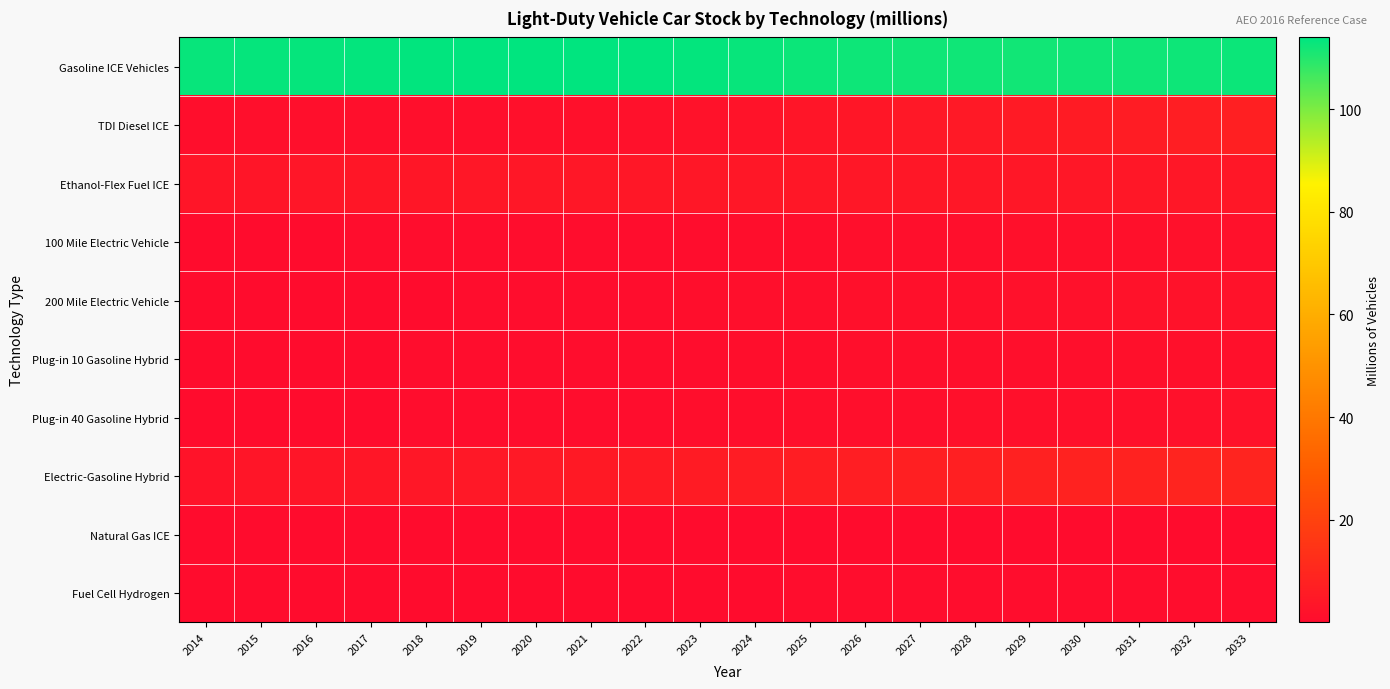

Reading right to left, transcribe all the data shown in this chart.

Gasoline ICE Vehicles: 2033=112.5	2032=112.3	2031=112.1	2030=112.0	2029=112.0	2028=112.0	2027=112.1	2026=112.3	2025=112.6	2024=113.0	2023=113.3	2022=113.6	2021=113.9	2020=114.0	2019=114.0	2018=113.7	2017=113.5	2016=113.3	2015=113.2	2014=113.0
TDI Diesel ICE: 2033=7.0	2032=6.6	2031=6.2	2030=5.7	2029=5.3	2028=4.8	2027=4.3	2026=3.8	2025=3.3	2024=2.8	2023=2.3	2022=1.9	2021=1.6	2020=1.3	2019=1.2	2018=1.1	2017=1.0	2016=1.0	2015=0.9	2014=0.8
Ethanol-Flex Fuel ICE: 2033=4.1	2032=4.1	2031=4.1	2030=4.2	2029=4.2	2028=4.2	2027=4.2	2026=4.2	2025=4.2	2024=4.2	2023=4.2	2022=4.2	2021=4.2	2020=4.1	2019=4.1	2018=4.0	2017=3.9	2016=3.7	2015=3.5	2014=3.3
100 Mile Electric Vehicle: 2033=2.0	2032=1.8	2031=1.7	2030=1.5	2029=1.4	2028=1.2	2027=1.1	2026=0.9	2025=0.8	2024=0.7	2023=0.6	2022=0.5	2021=0.4	2020=0.3	2019=0.3	2018=0.3	2017=0.2	2016=0.2	2015=0.2	2014=0.1
200 Mile Electric Vehicle: 2033=2.4	2032=2.3	2031=2.1	2030=2.0	2029=1.9	2028=1.7	2027=1.5	2026=1.4	2025=1.2	2024=1.0	2023=0.8	2022=0.6	2021=0.5	2020=0.4	2019=0.3	2018=0.2	2017=0.2	2016=0.1	2015=0.1	2014=0.0
Plug-in 10 Gasoline Hybrid: 2033=1.5	2032=1.4	2031=1.4	2030=1.3	2029=1.2	2028=1.1	2027=1.0	2026=0.9	2025=0.8	2024=0.7	2023=0.6	2022=0.5	2021=0.4	2020=0.4	2019=0.3	2018=0.3	2017=0.2	2016=0.2	2015=0.1	2014=0.1
Plug-in 40 Gasoline Hybrid: 2033=2.0	2032=1.9	2031=1.8	2030=1.6	2029=1.5	2028=1.4	2027=1.2	2026=1.1	2025=1.0	2024=0.9	2023=0.7	2022=0.6	2021=0.5	2020=0.4	2019=0.3	2018=0.3	2017=0.2	2016=0.1	2015=0.1	2014=0.1
Electric-Gasoline Hybrid: 2033=9.1	2032=8.7	2031=8.4	2030=8.0	2029=7.7	2028=7.3	2027=7.0	2026=6.6	2025=6.3	2024=6.0	2023=5.6	2022=5.3	2021=5.0	2020=4.7	2019=4.4	2018=4.1	2017=3.8	2016=3.5	2015=3.2	2014=2.9
Natural Gas ICE: 2033=0.2	2032=0.2	2031=0.2	2030=0.2	2029=0.2	2028=0.2	2027=0.2	2026=0.2	2025=0.2	2024=0.2	2023=0.2	2022=0.1	2021=0.1	2020=0.1	2019=0.1	2018=0.1	2017=0.1	2016=0.1	2015=0.1	2014=0.0
Fuel Cell Hydrogen: 2033=0.6	2032=0.5	2031=0.5	2030=0.5	2029=0.4	2028=0.4	2027=0.3	2026=0.3	2025=0.2	2024=0.2	2023=0.1	2022=0.1	2021=0.1	2020=0.0	2019=0.0	2018=0.0	2017=0.0	2016=0.0	2015=0.0	2014=0.0